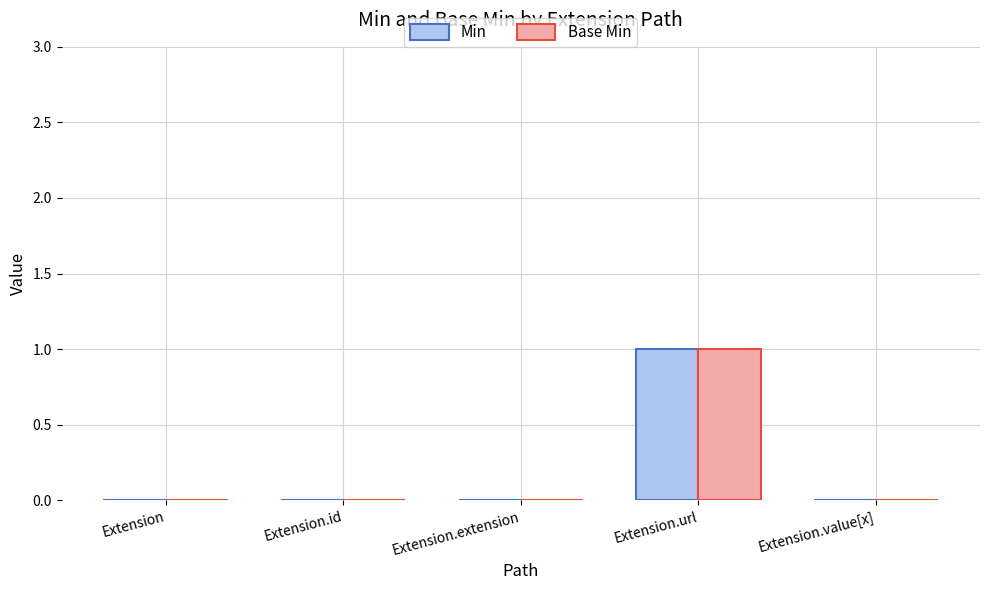

True or false: Base Min has a value of 0 at Extension.

True